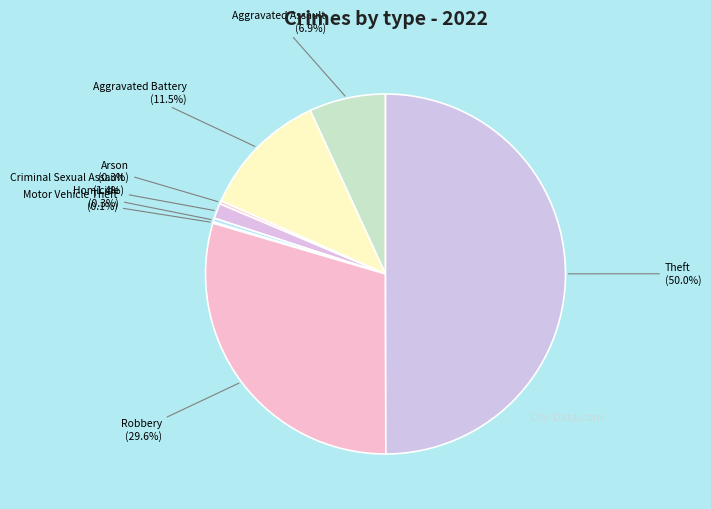

To the nearest percent, what is the average slice percentage?

12%